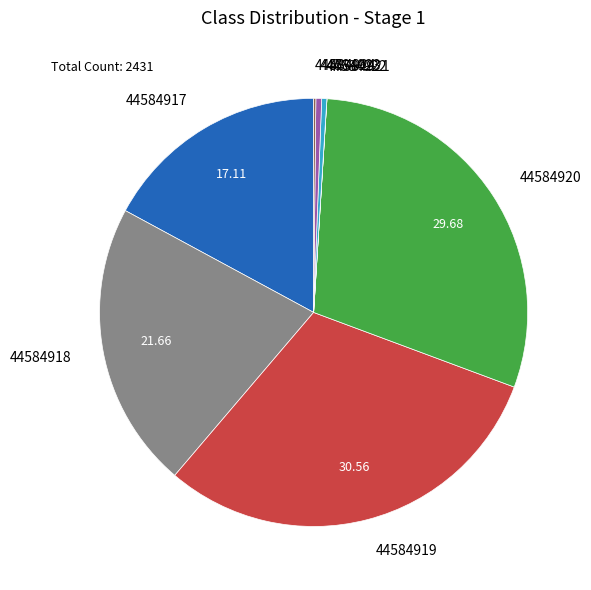

True or false: 44584918 accounts for 30% of the total.

False